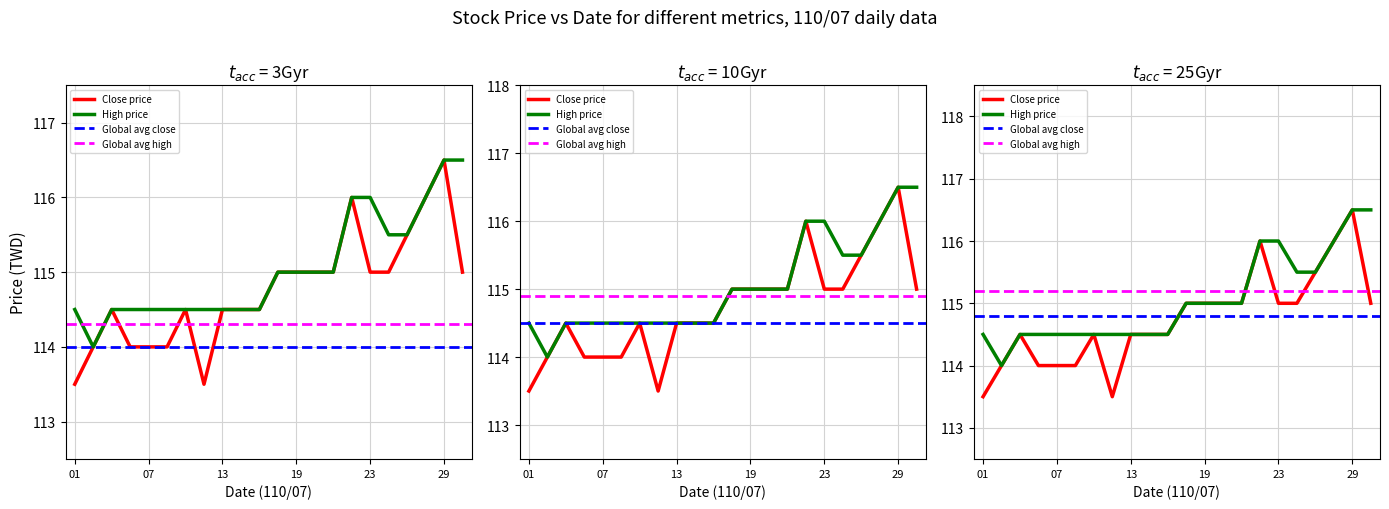

What is the sum of the Close values at 110/07/19 and 110/07/30?

230.0